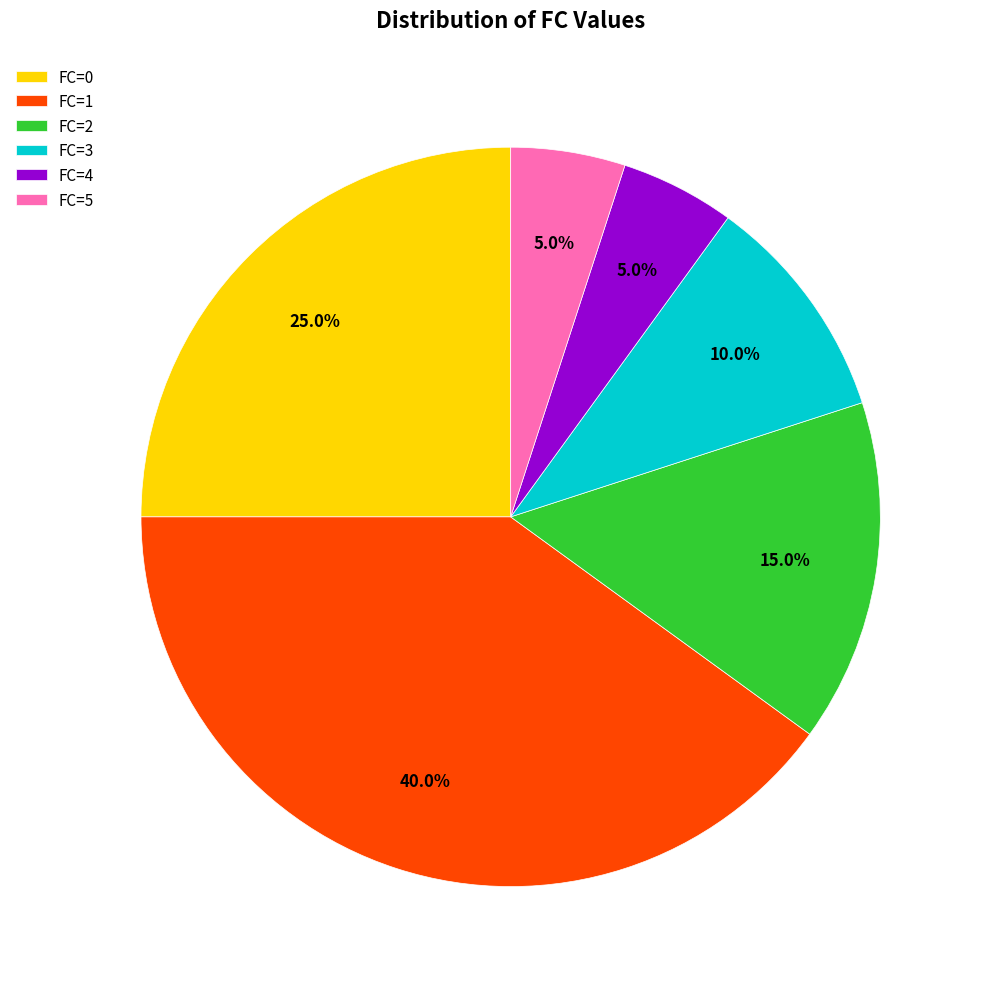

To the nearest percent, what percentage of the pie is FC=1?

40%